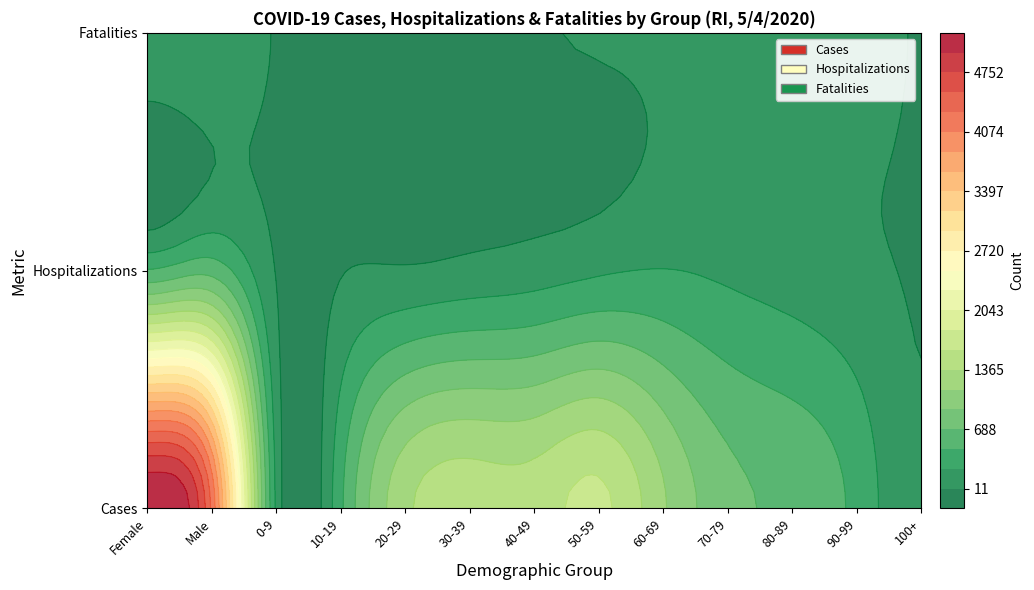

How many data points does each series have?

13